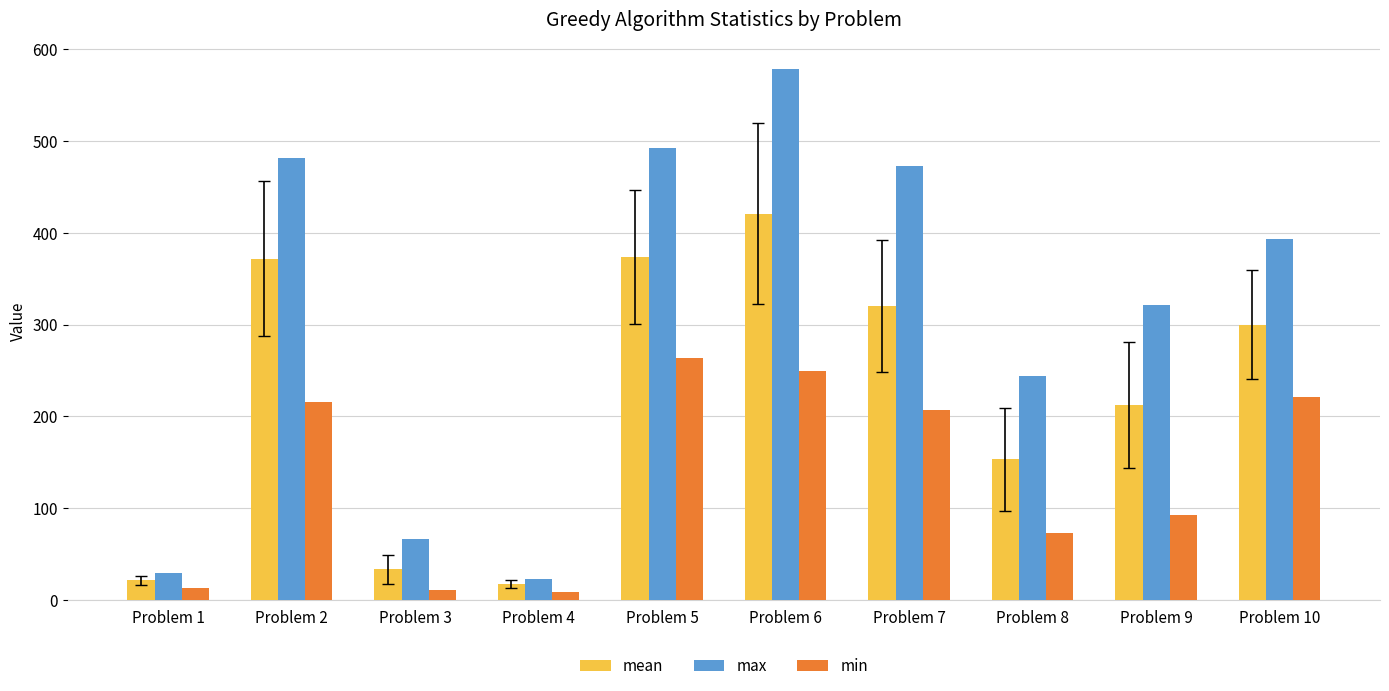

The value of max at Problem 9 is 131. True or false?

False